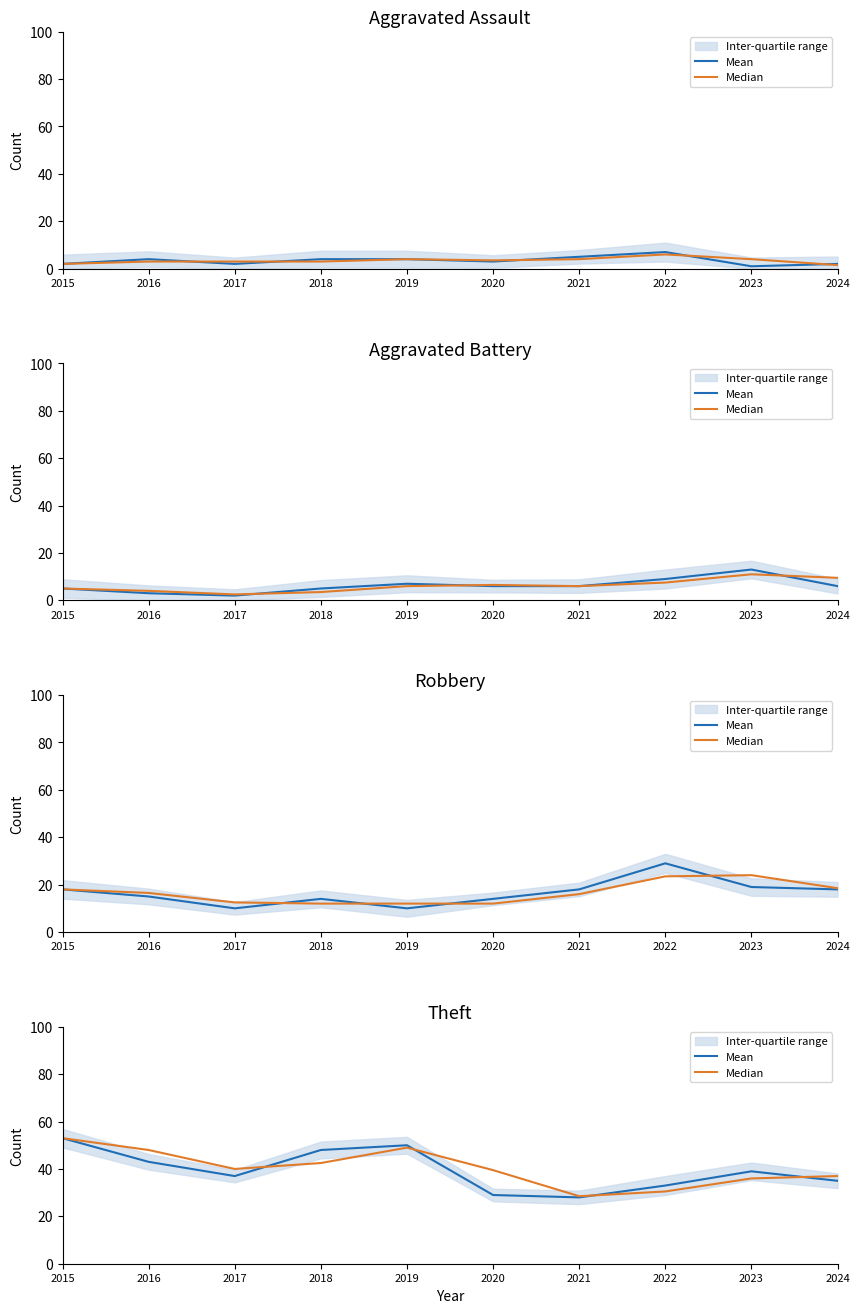

What is the average value of the Median series?

40.4